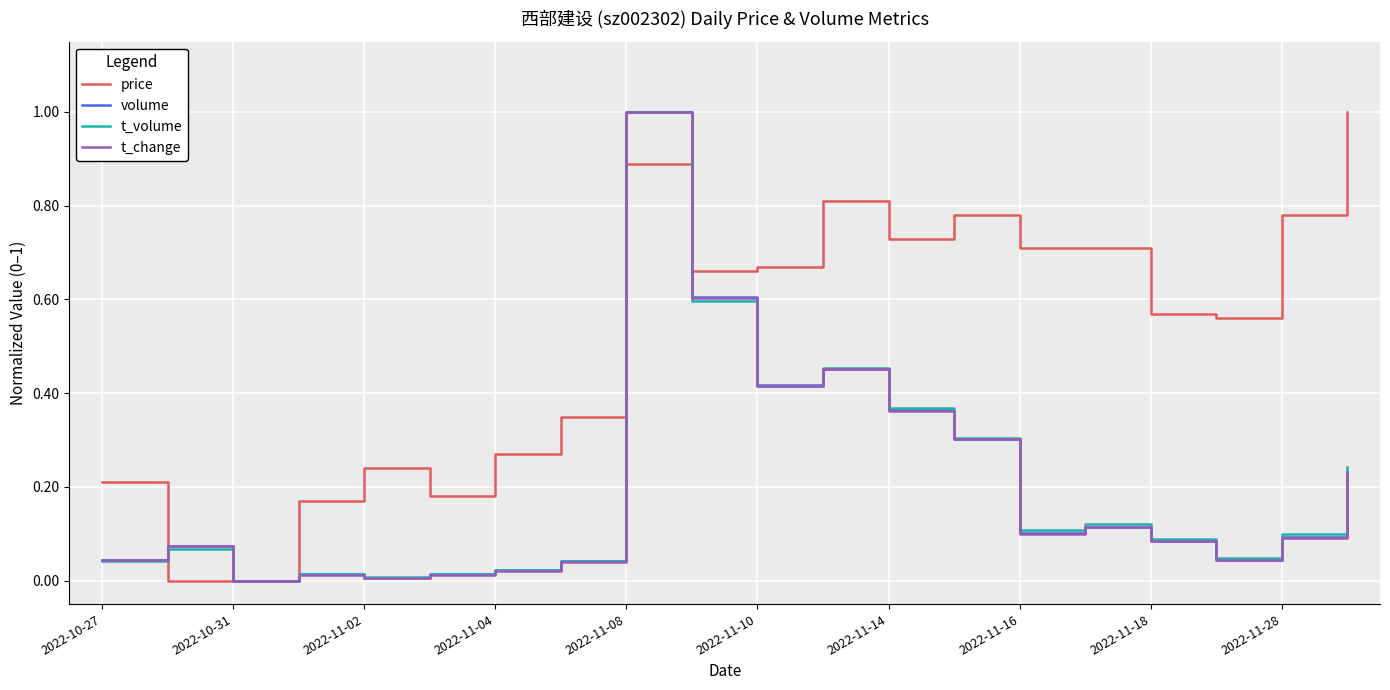

What is the maximum value shown in the chart?

1.0